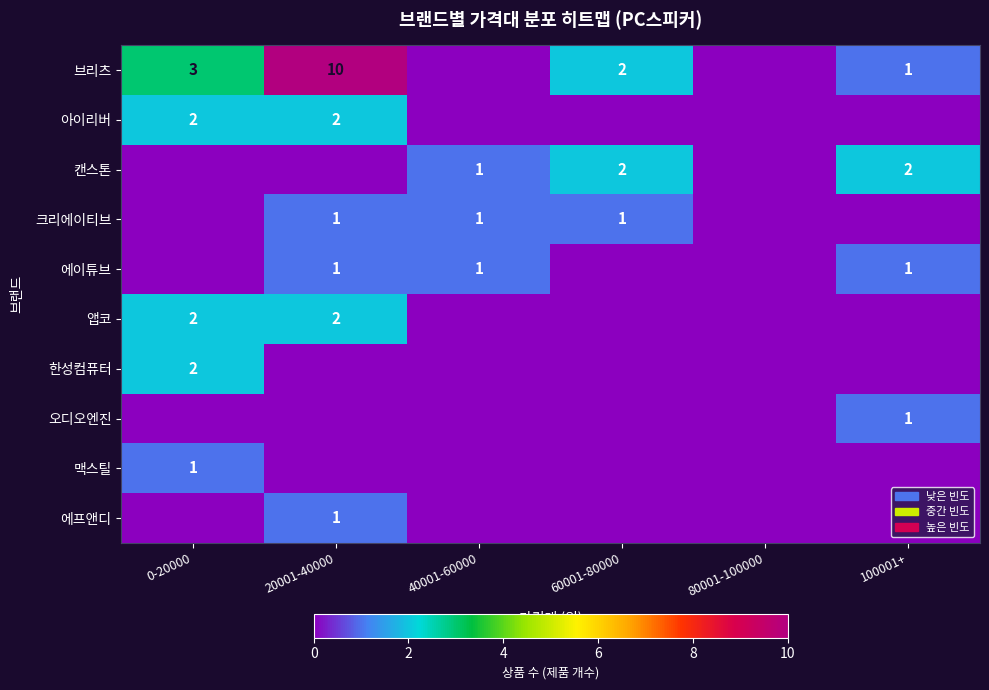

The value of 앱코 at 20001-40000 is 3. True or false?

False